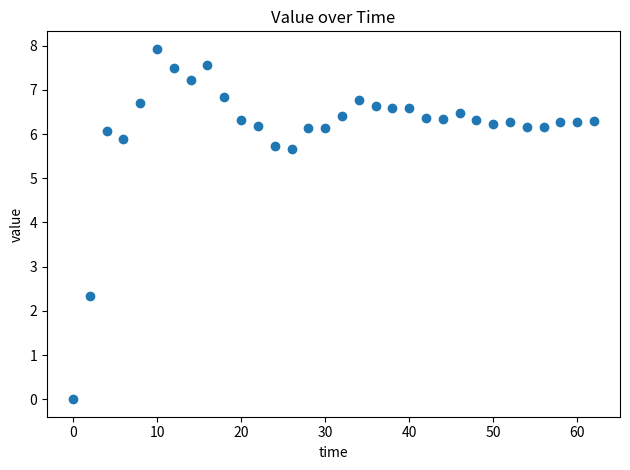

What is the range of Y values (max minus min)?

7.9